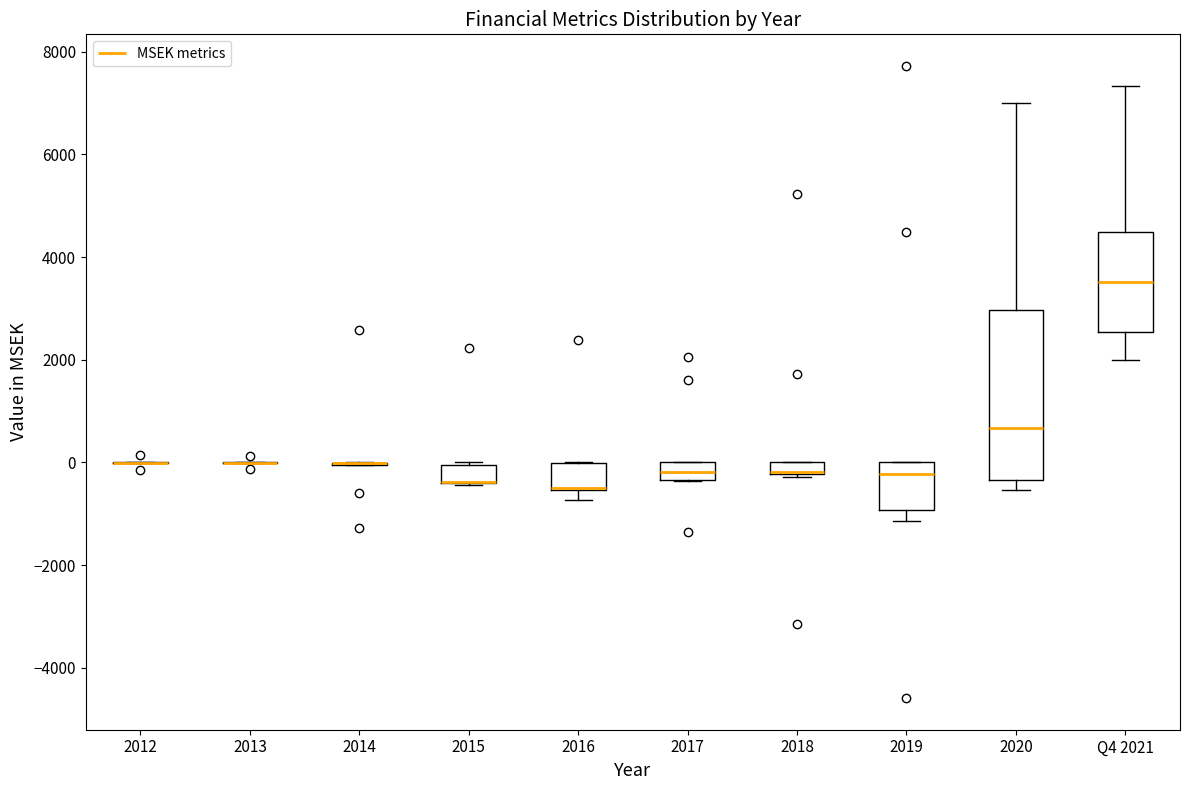

Which box is the tallest, from its lower edge to its upper edge?

2020